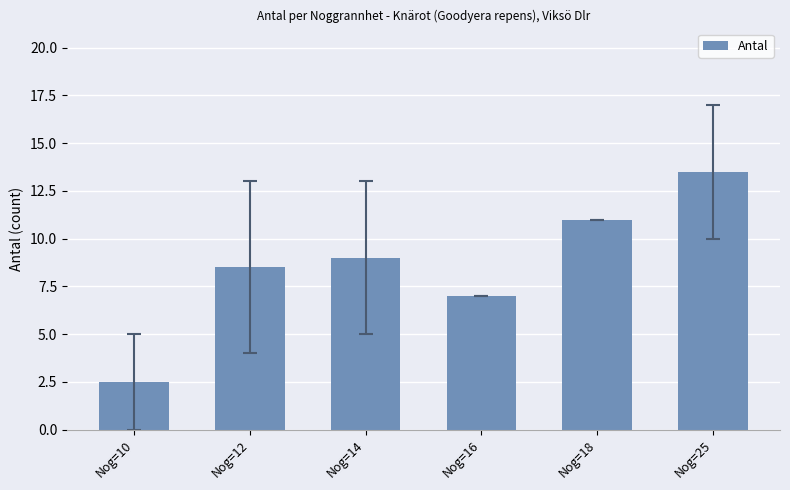

Rank the categories by value from highest to lowest.

Nog=25, Nog=18, Nog=14, Nog=12, Nog=16, Nog=10